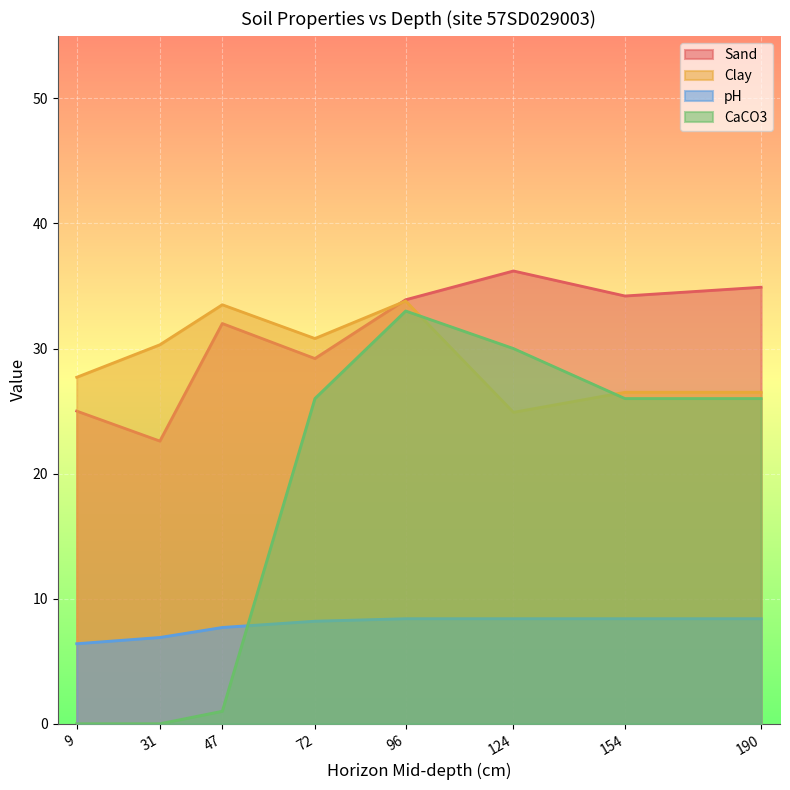

Which series has the widest spread of values?

CaCO3